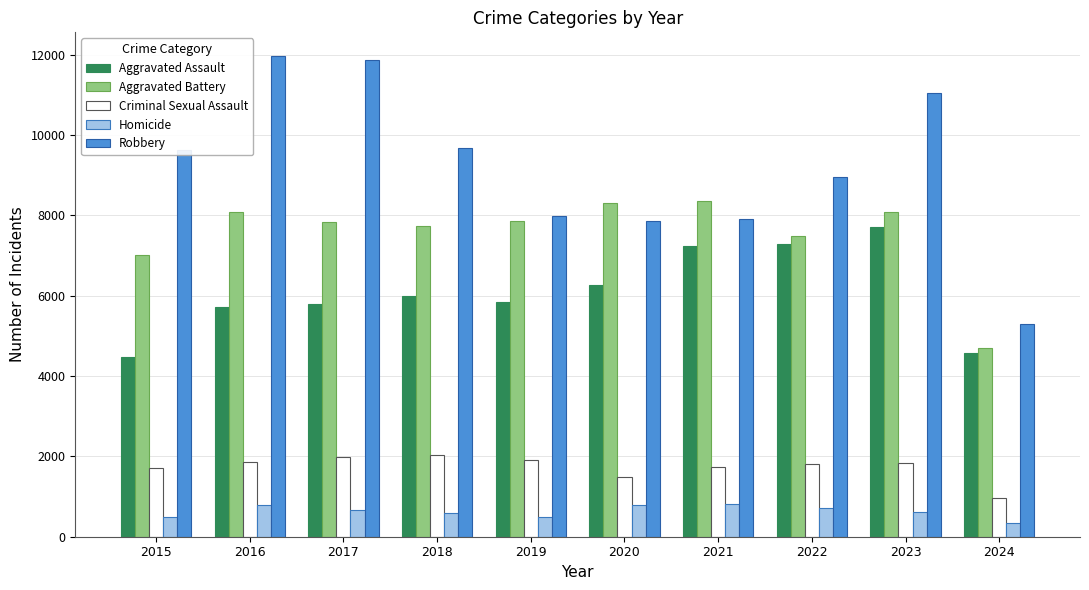

What is the greatest value displayed?

11960